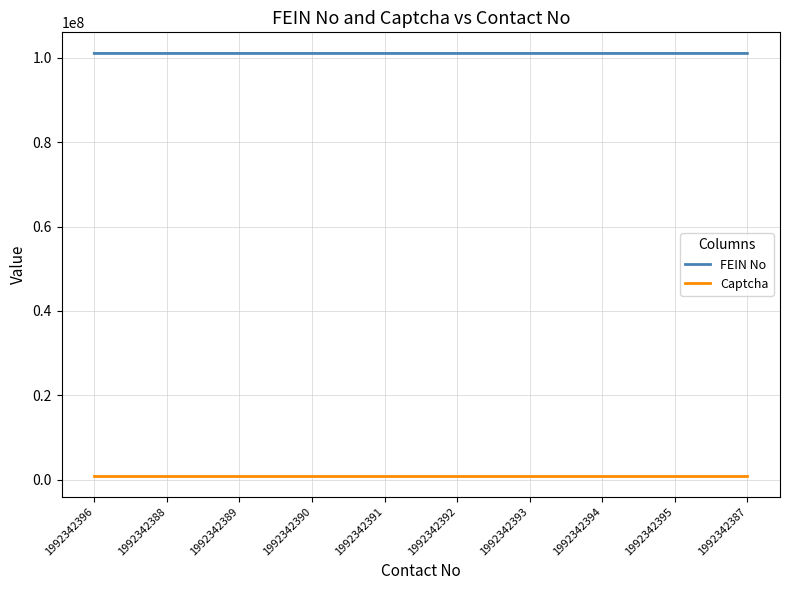

Which series has the largest total across all categories?

FEIN No